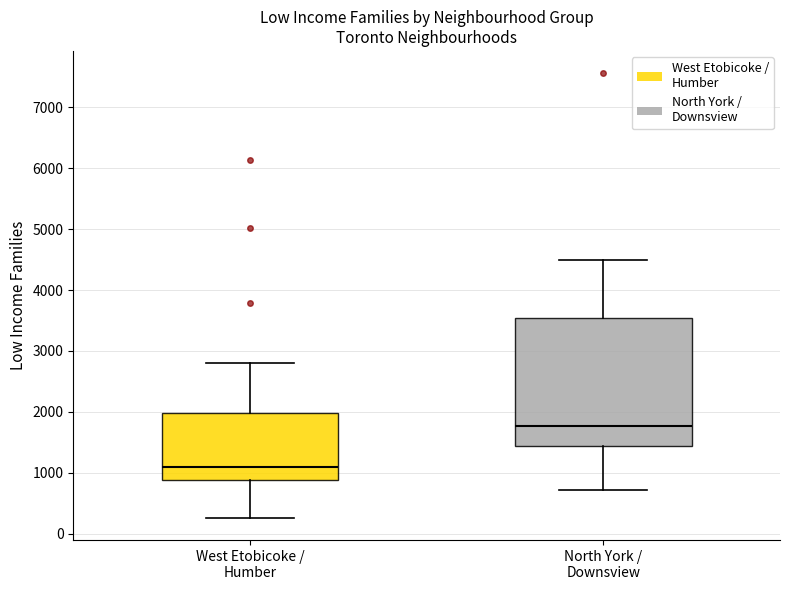

Which box has the highest median line?

North York / Downsview